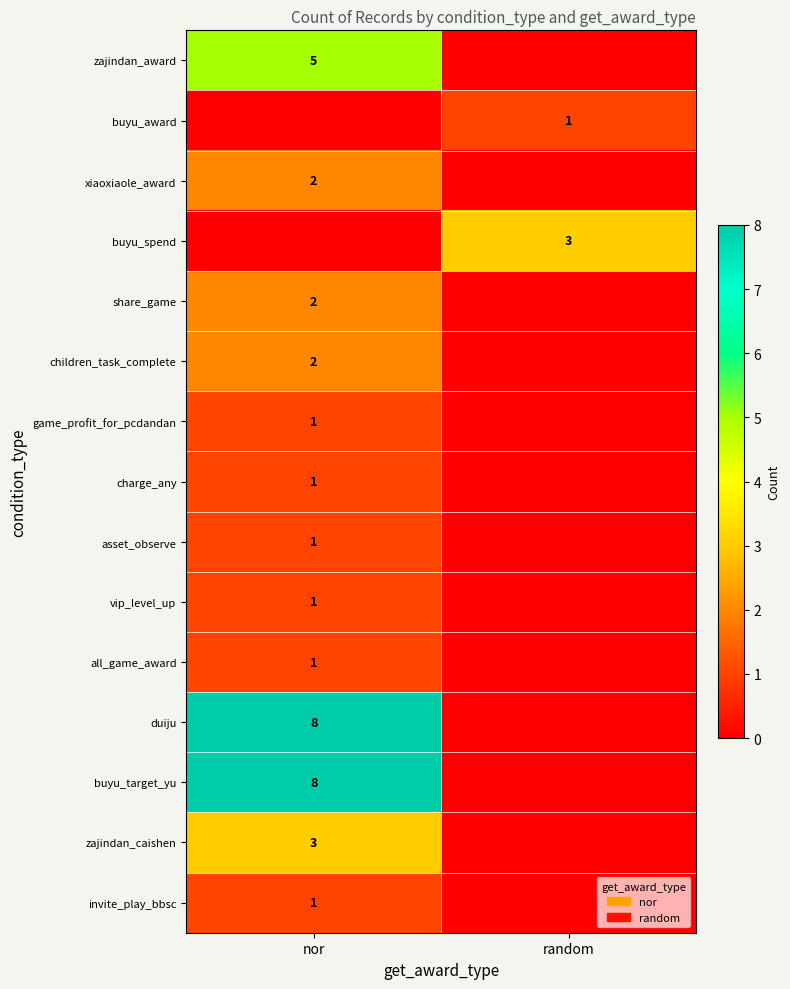

Is the value of duiju at nor greater than the value of charge_any at nor?

Yes